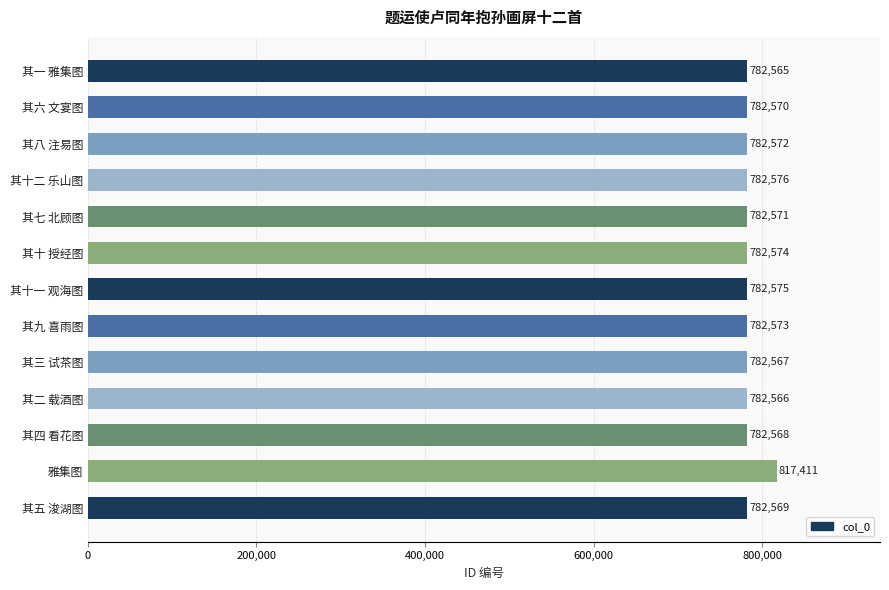

Reading bottom to top, transcribe all the data shown in this chart.

782569	817411	782568	782566	782567	782573	782575	782574	782571	782576	782572	782570	782565